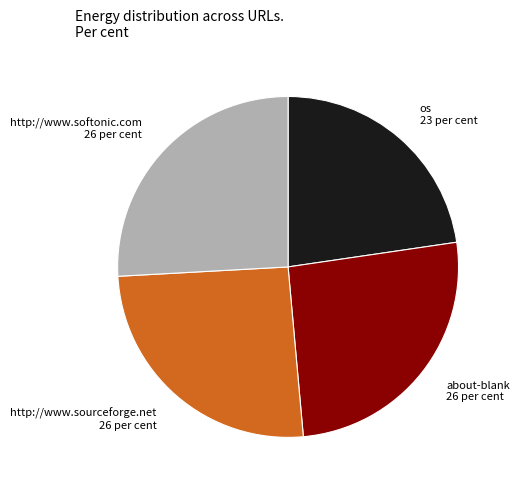

Is about-blank the majority of the pie?

No